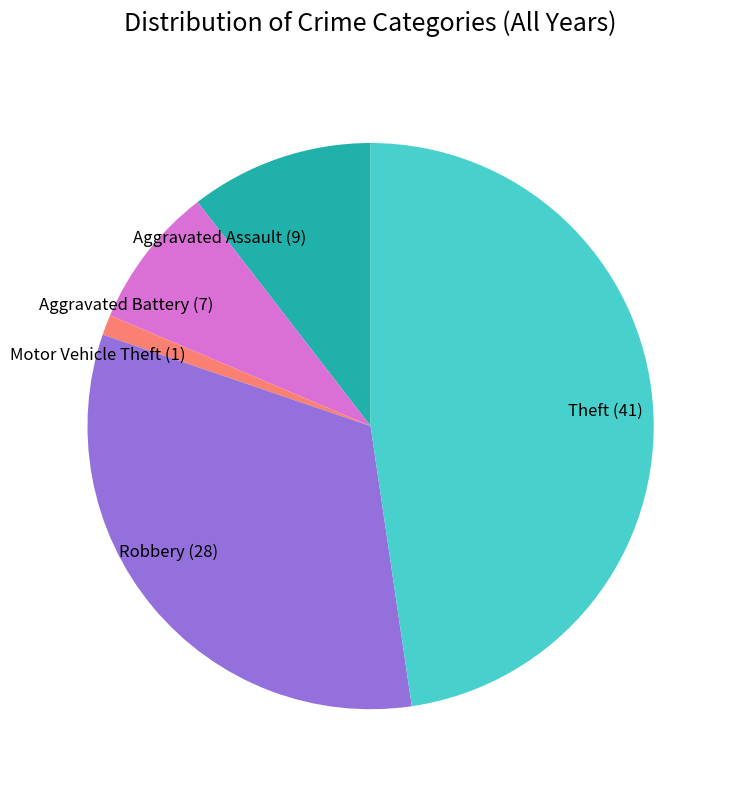

Does Aggravated Battery account for over 50% of the chart?

No